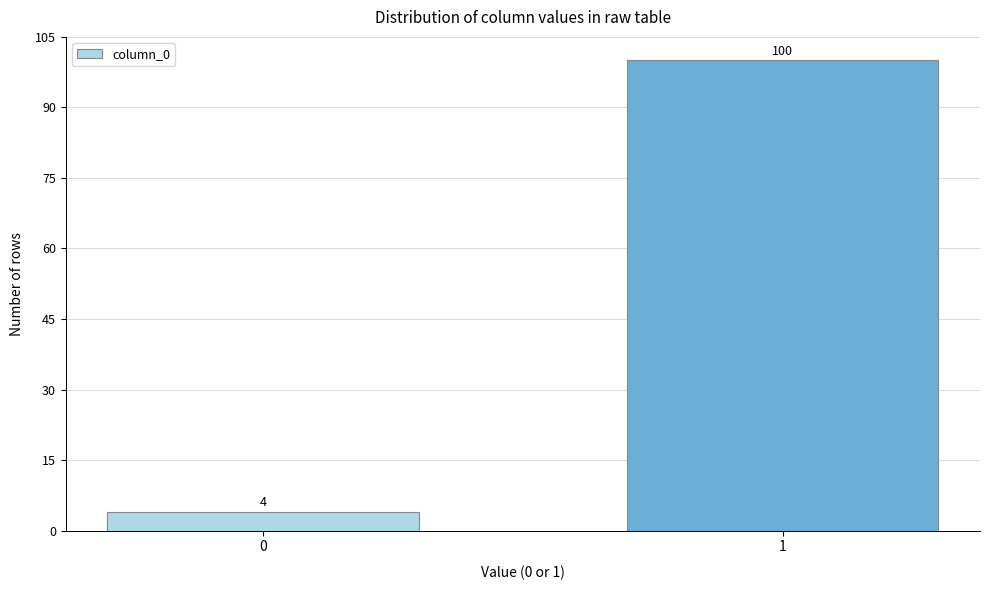

Reading left to right, extract all data points from this chart.

0=4	1=100